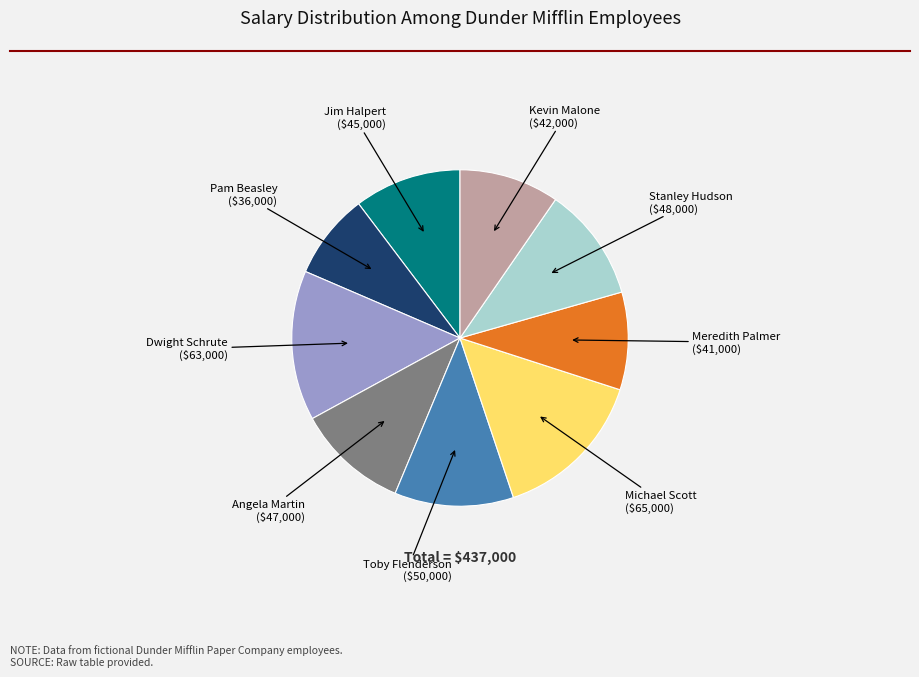

What is the smallest slice in the pie chart?

Pam Beasley